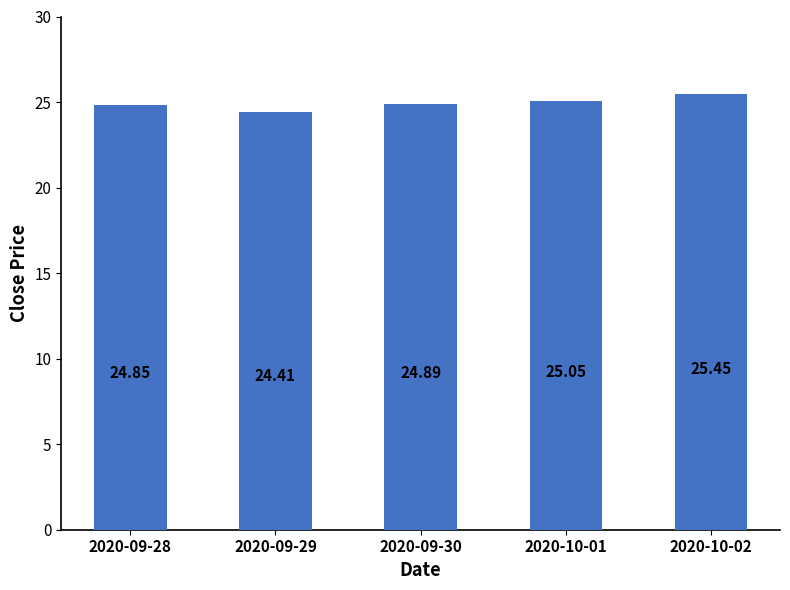

What is the ratio of the value at 2020-09-29 to the value at 2020-10-02?

1.0